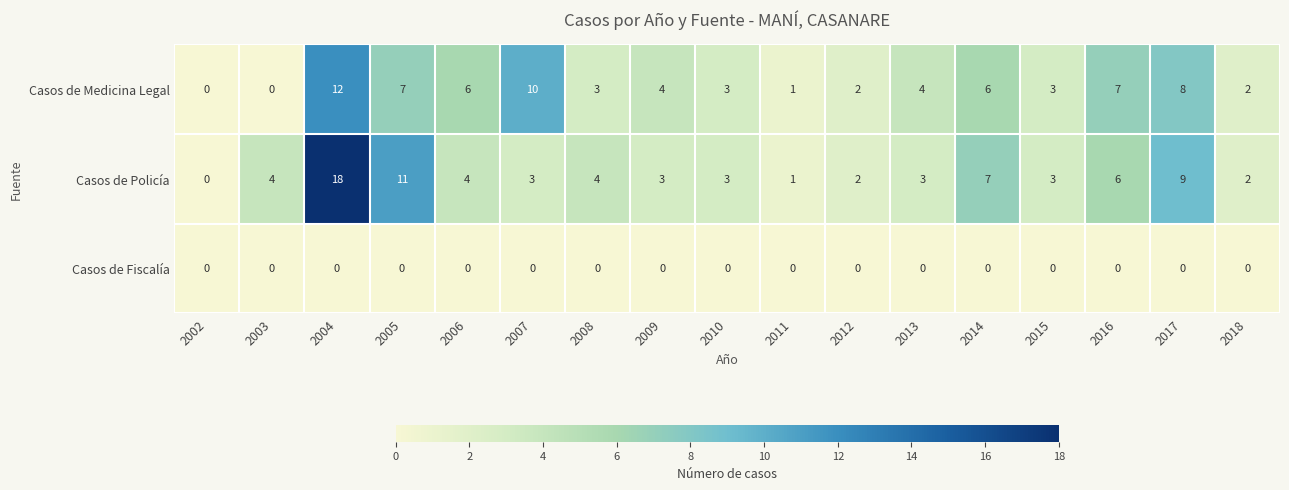

At 2007, list the series in order from smallest to largest.

Casos de Fiscalía, Casos de Policía, Casos de Medicina Legal